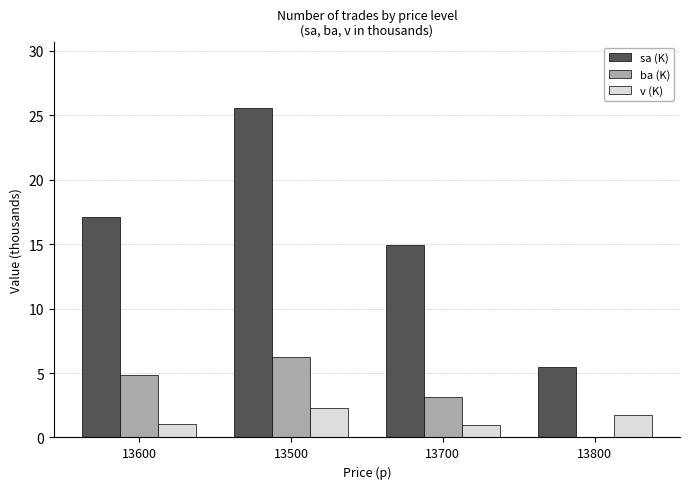

What is the sum of the ba (K) values at 13600 and 13800?

4.9